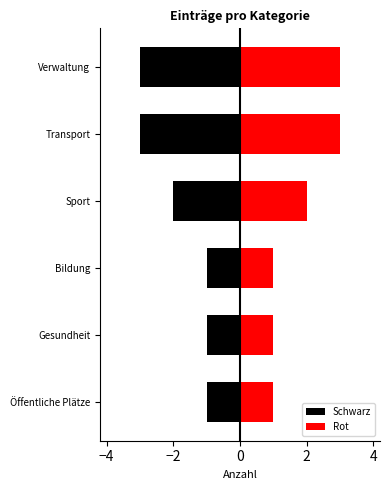

Is it true that Rot equals 1 at Öffentliche Plätze?

False